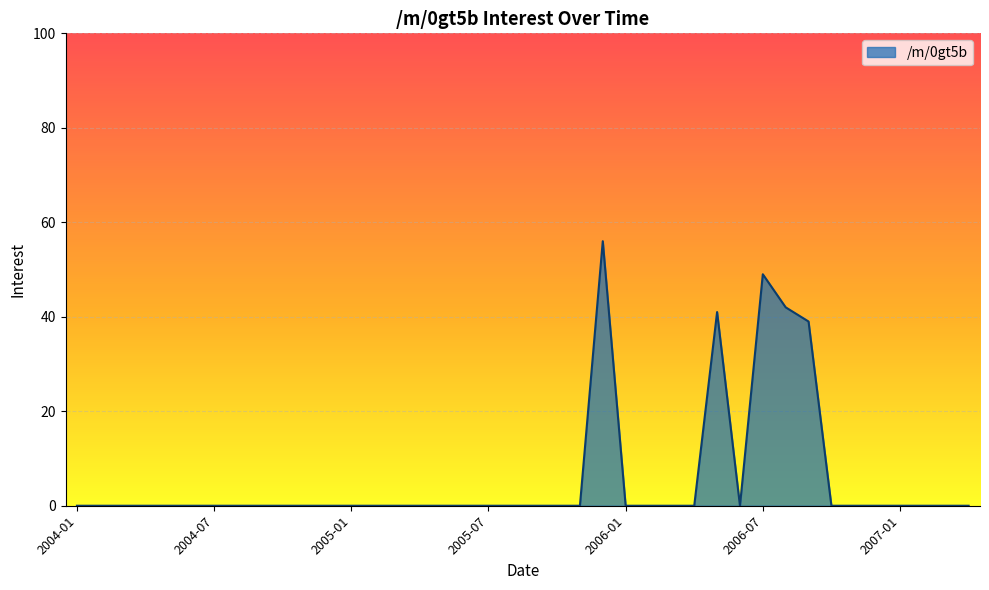

What is the maximum value shown in the chart?

56